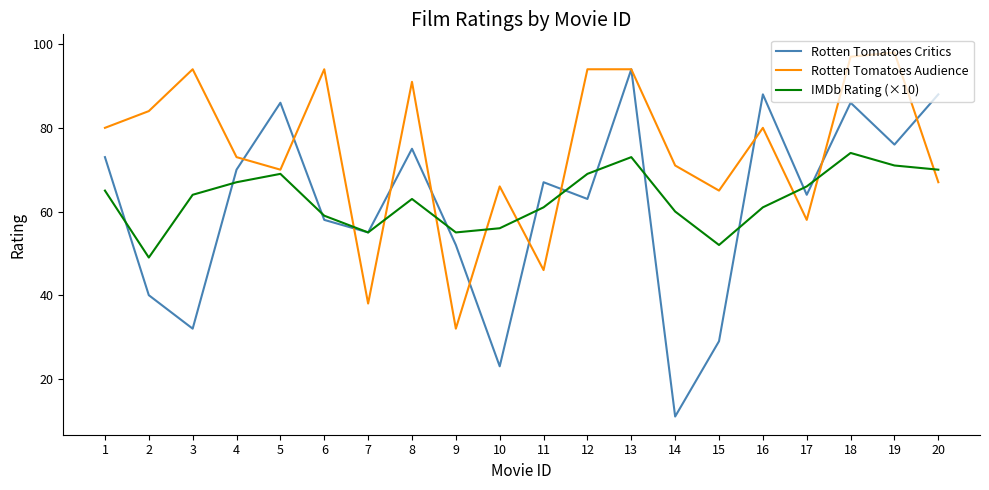

At which label does IMDb Rating (×10) reach its peak?

18